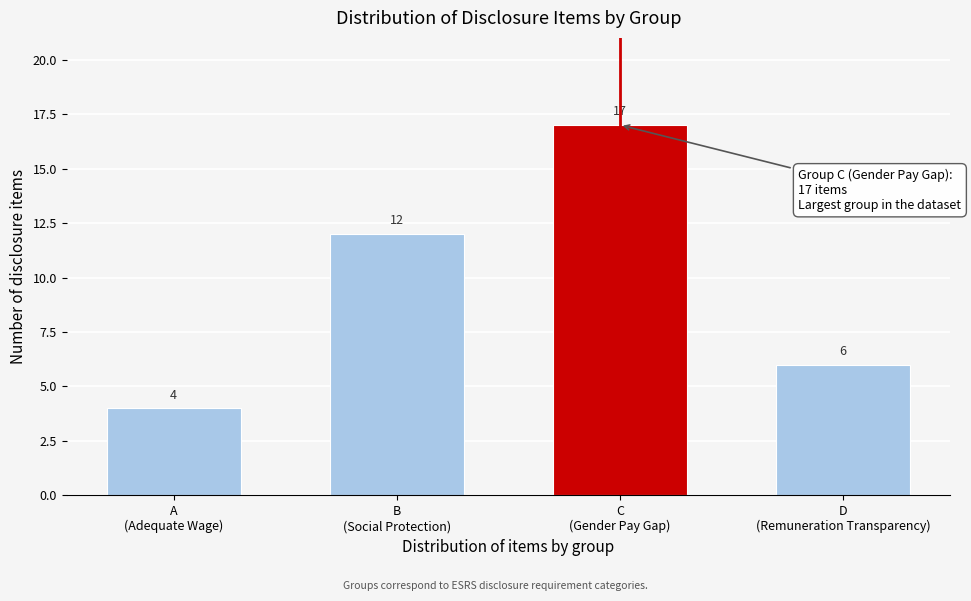

Reading left to right, list all the values displayed in this chart.

4	12	17	6